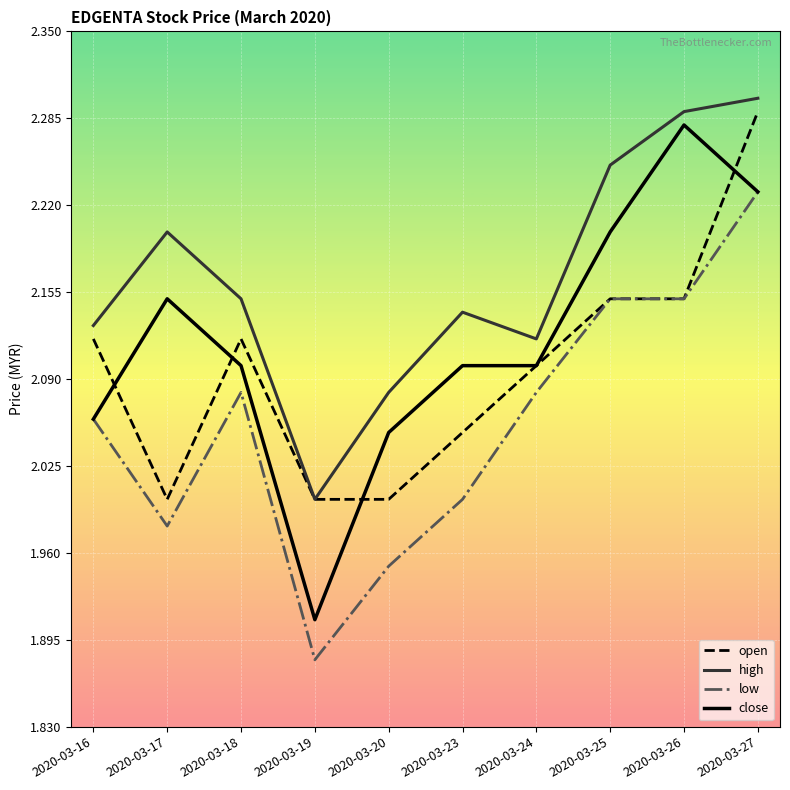

At which category is the sum across all series the highest?

2020-03-27